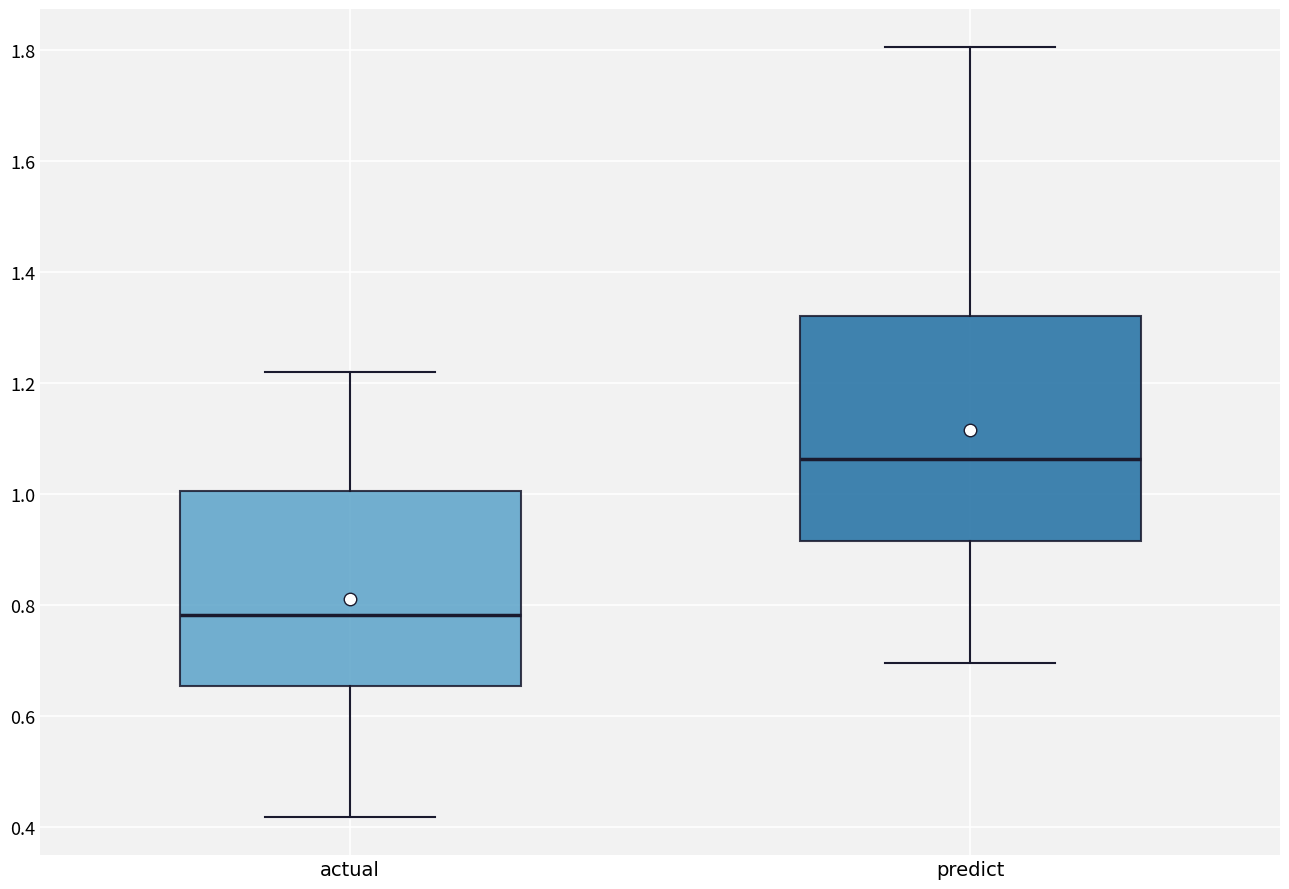

Which box has the lowest median line?

actual